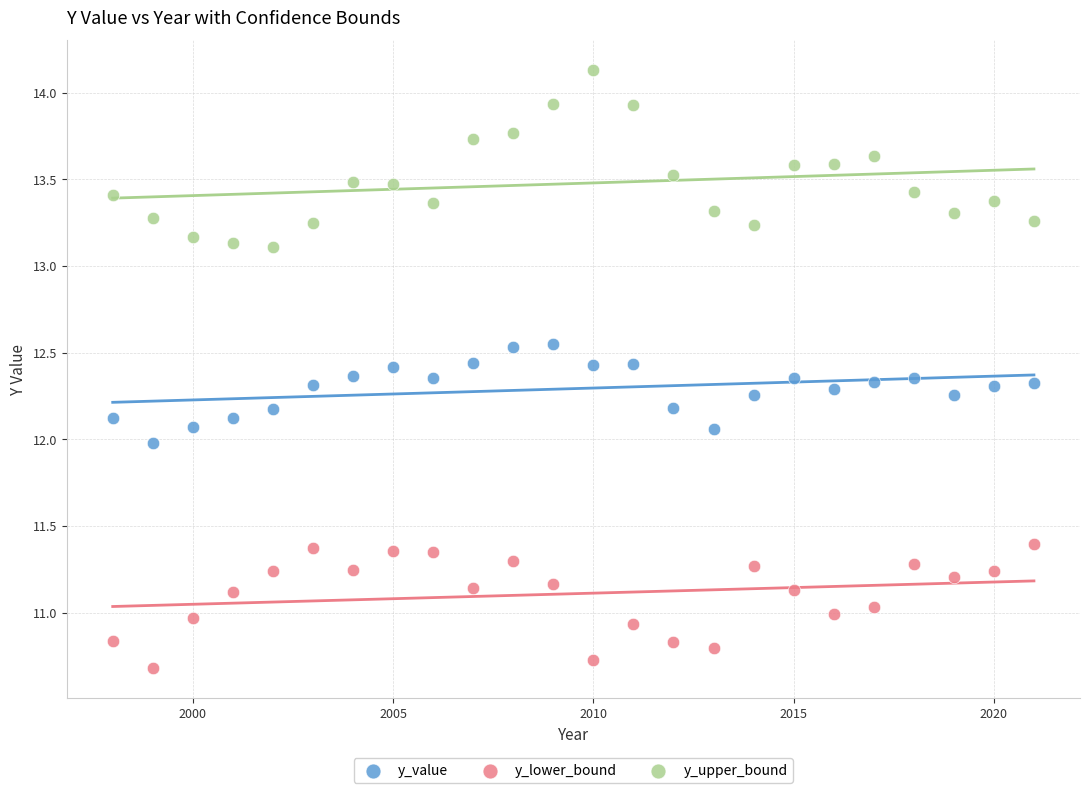

Which series reaches the minimum Y coordinate?

y_lower_bound